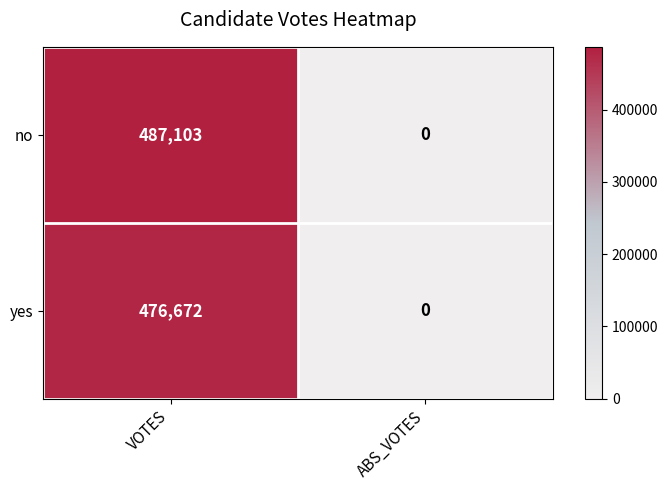

List the series in order of their peak value, highest first.

no, yes